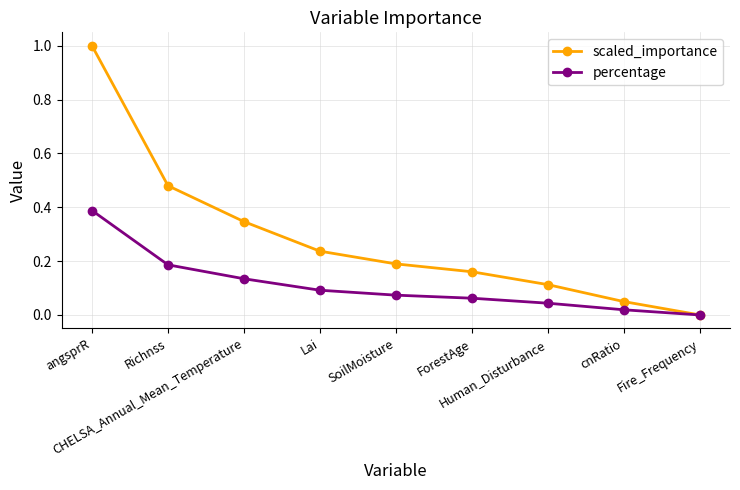

At Human_Disturbance, list the series in order from largest to smallest.

scaled_importance, percentage